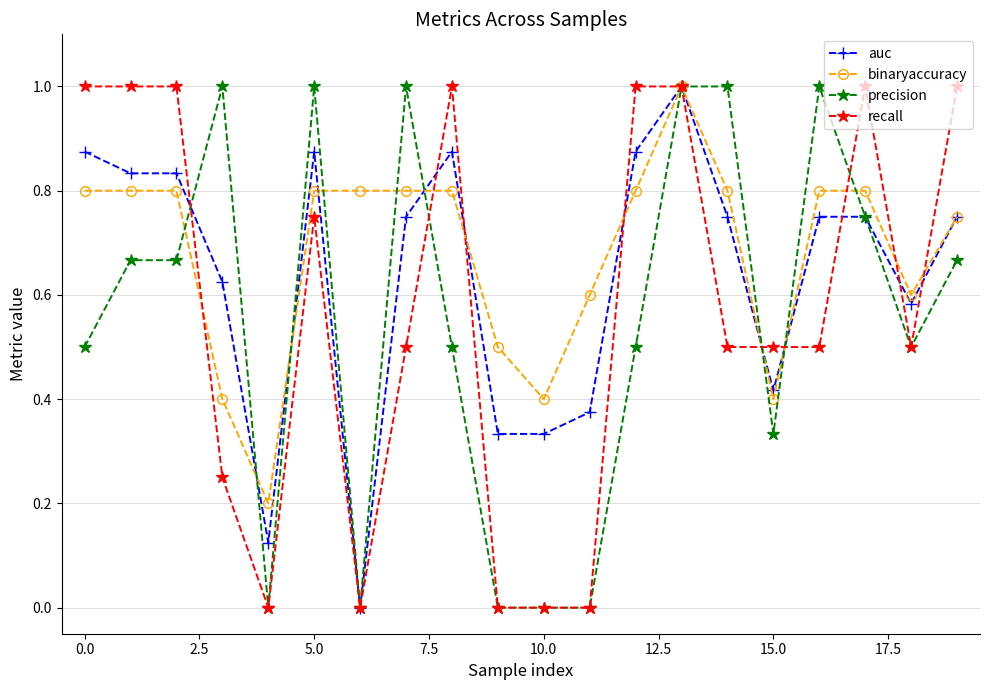

Which series has the largest total across all categories?

binaryaccuracy